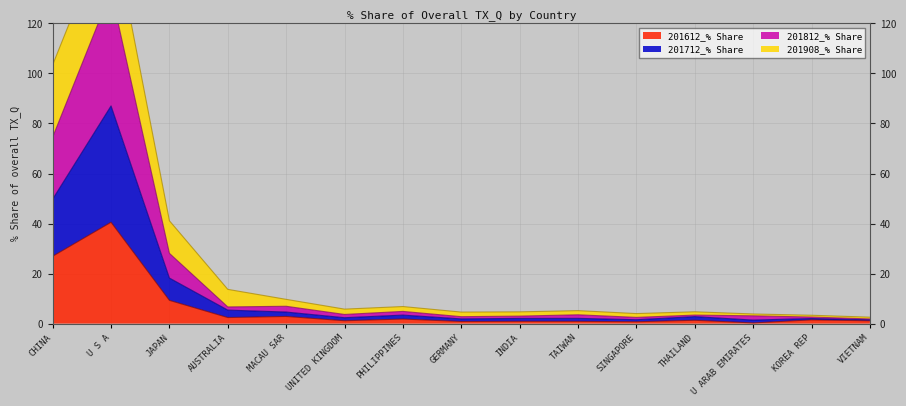

True or false: 201712_% Share has a value of 34.5 at CHINA.

False